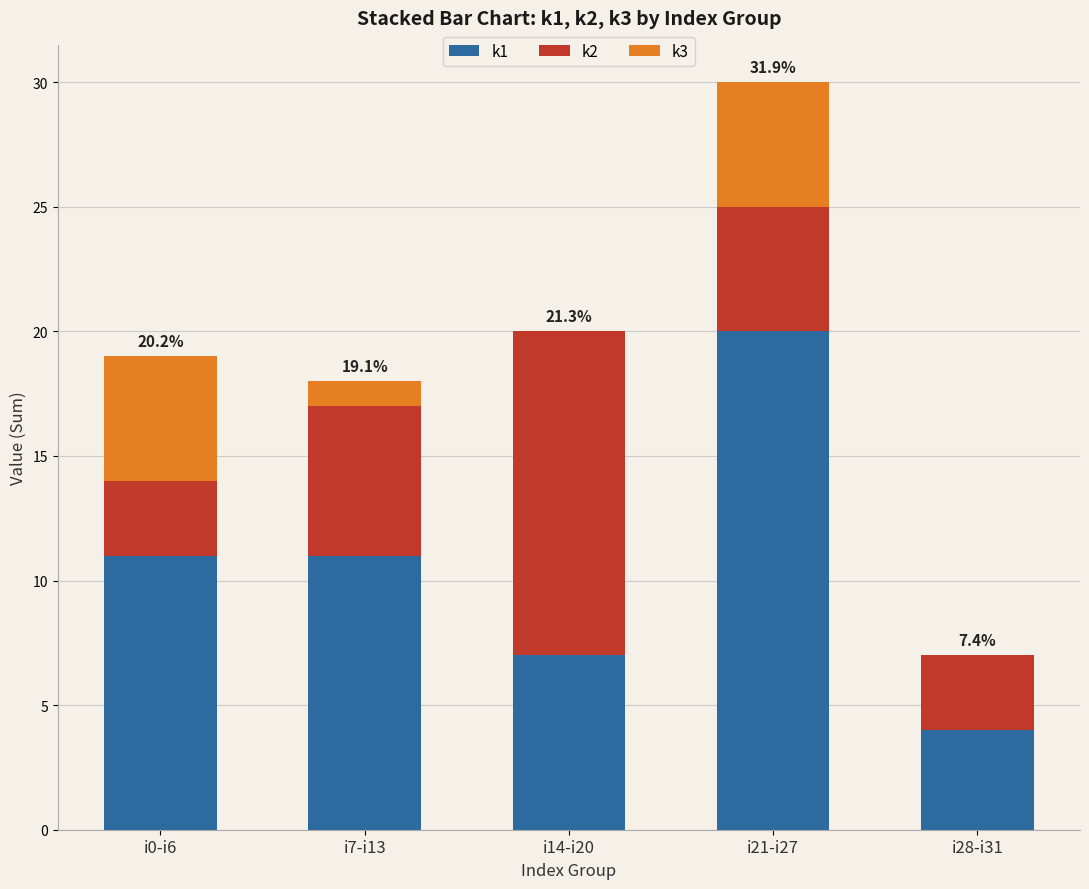

At which label does k1 reach its peak?

i21-i27